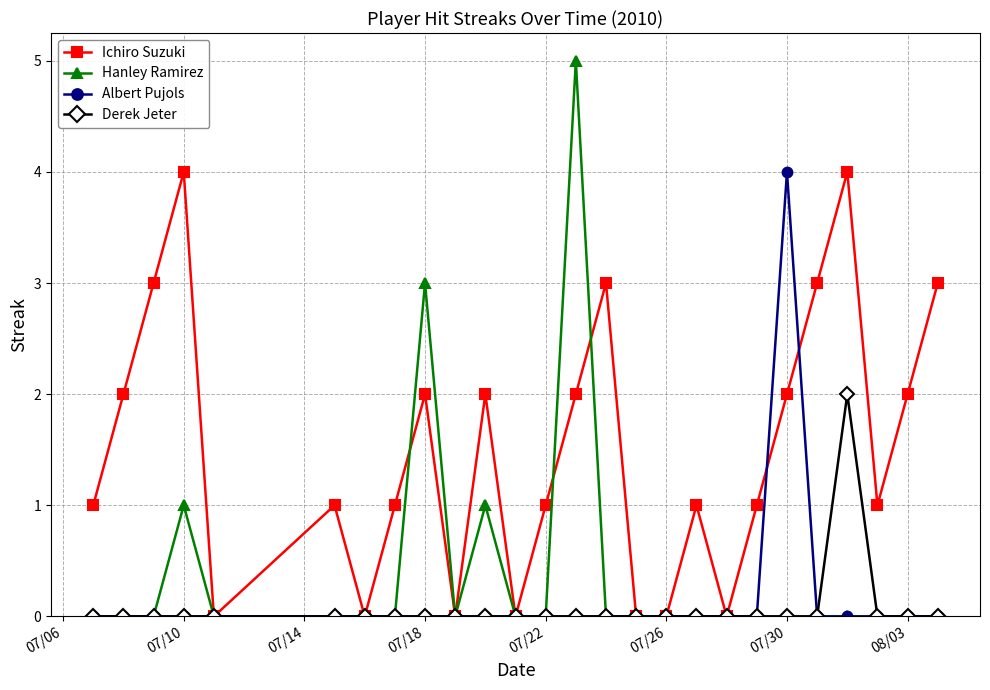

In Albert Pujols, how many points are higher than both neighbors (excluding endpoints)?

1